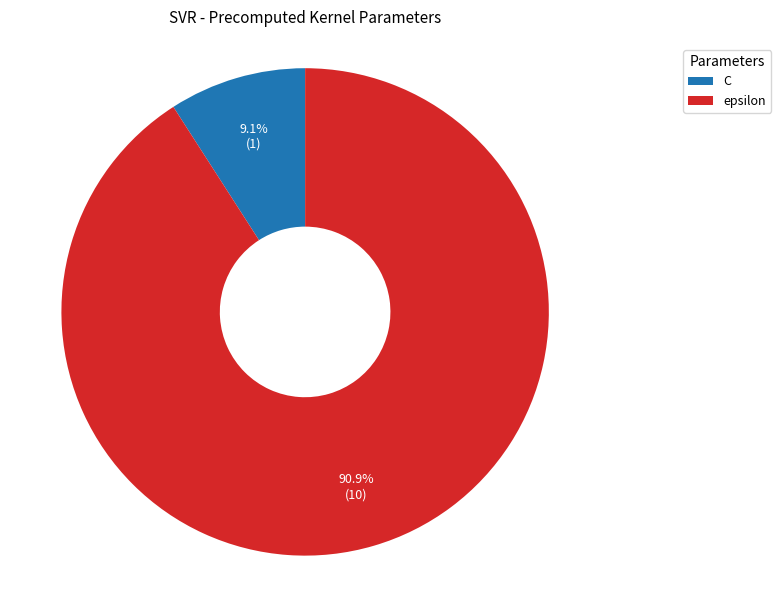

Rank the categories by value from lowest to highest.

C, epsilon